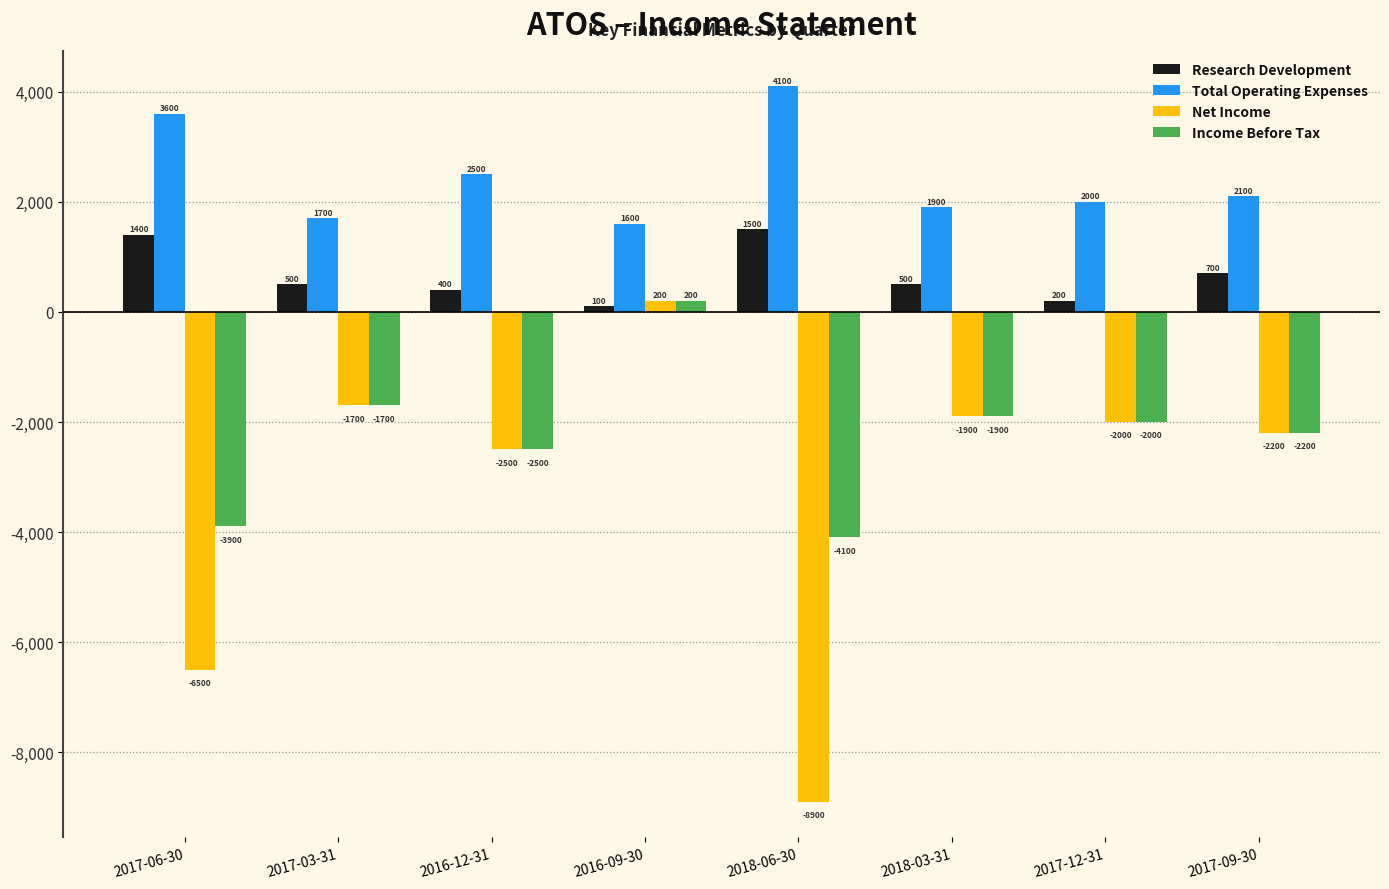

True or false: Income Before Tax has a value of 200 at 2016-09-30.

True